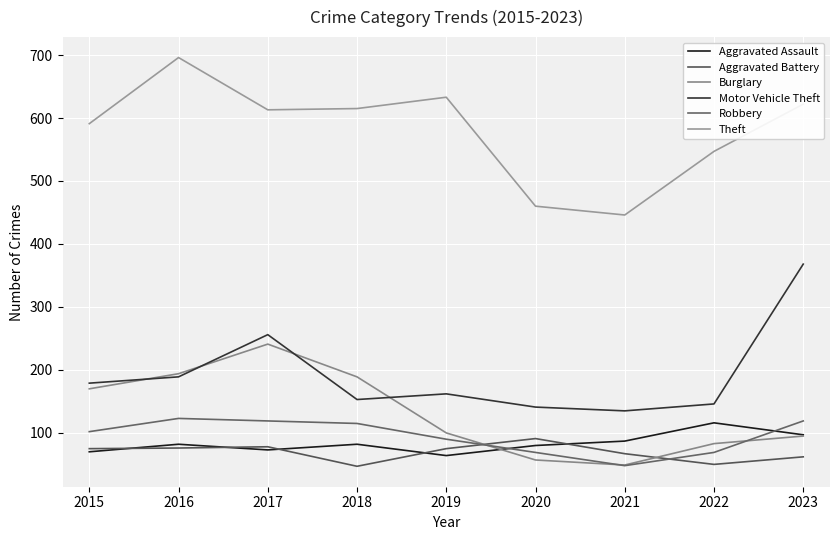

At how many categories does at least one series exceed 386?

9